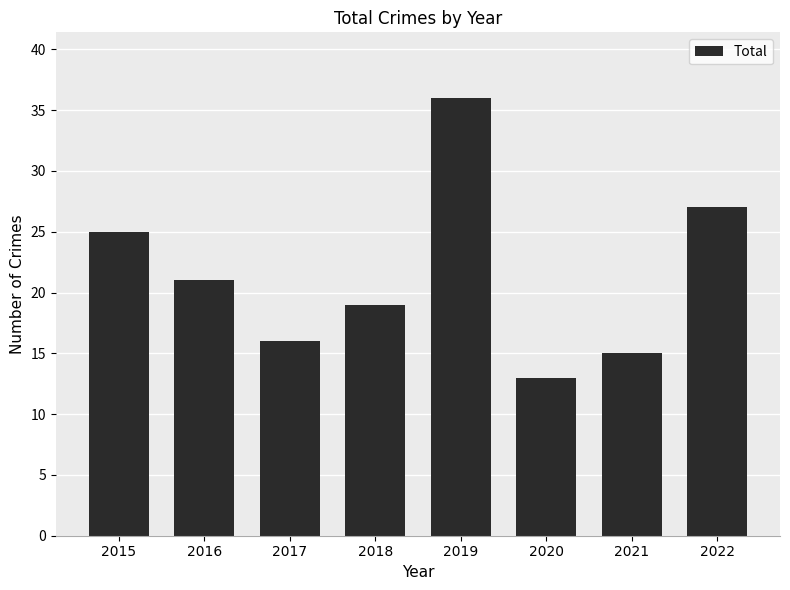

True or false: the data shows 36 at 2019.

True